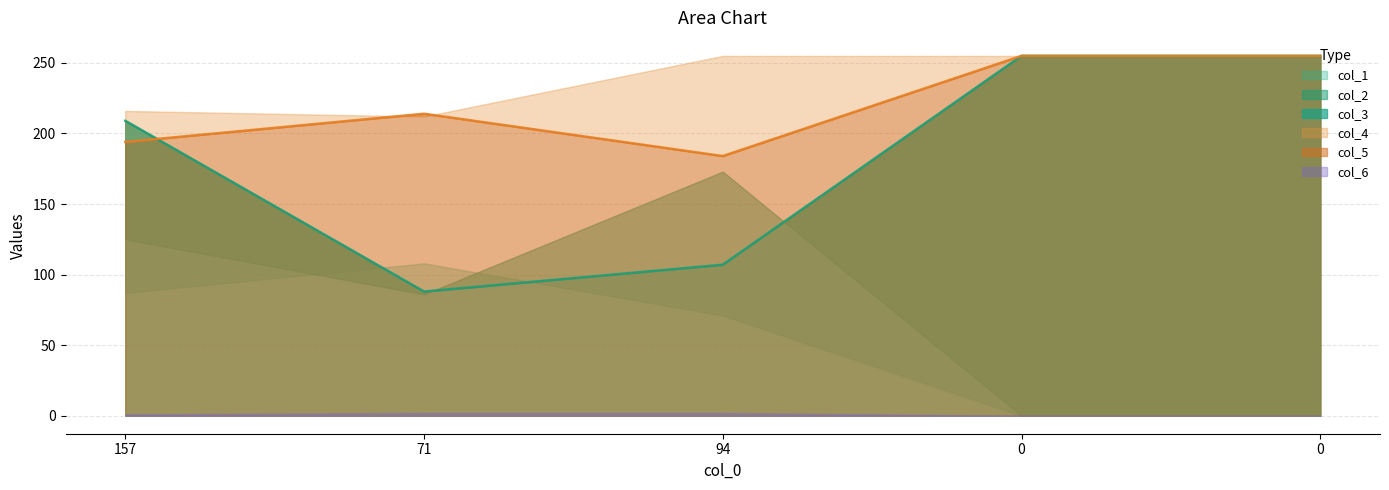

At which category is the sum across all series the highest?

157